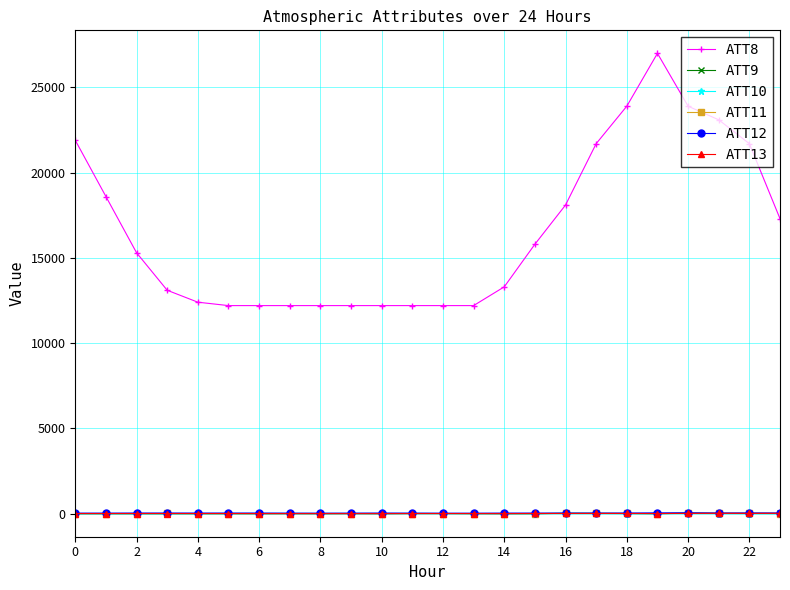

What is the maximum value shown in the chart?

27000.0